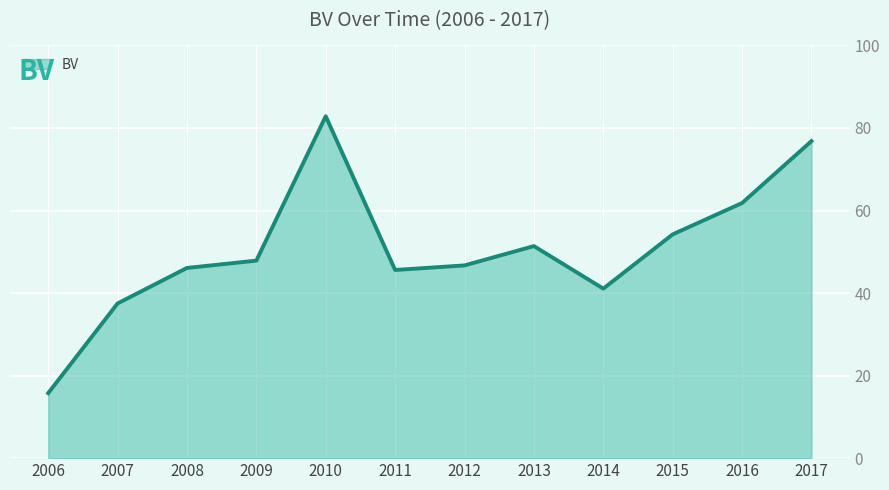

The chart shows a value of 18.9 at 2013. True or false?

False